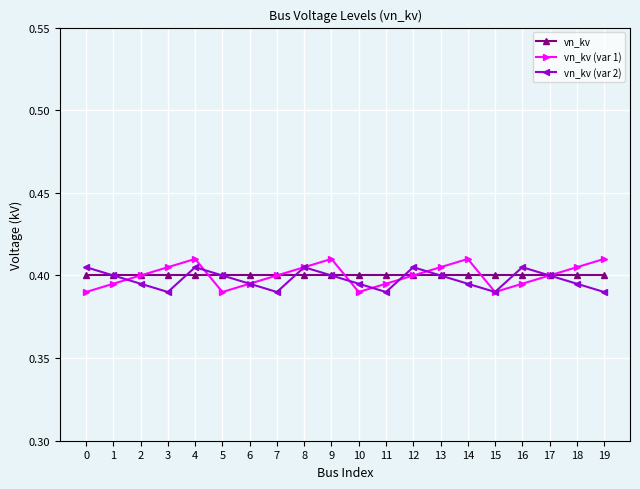

True or false: vn_kv (var 1) and vn_kv cross at least once.

True